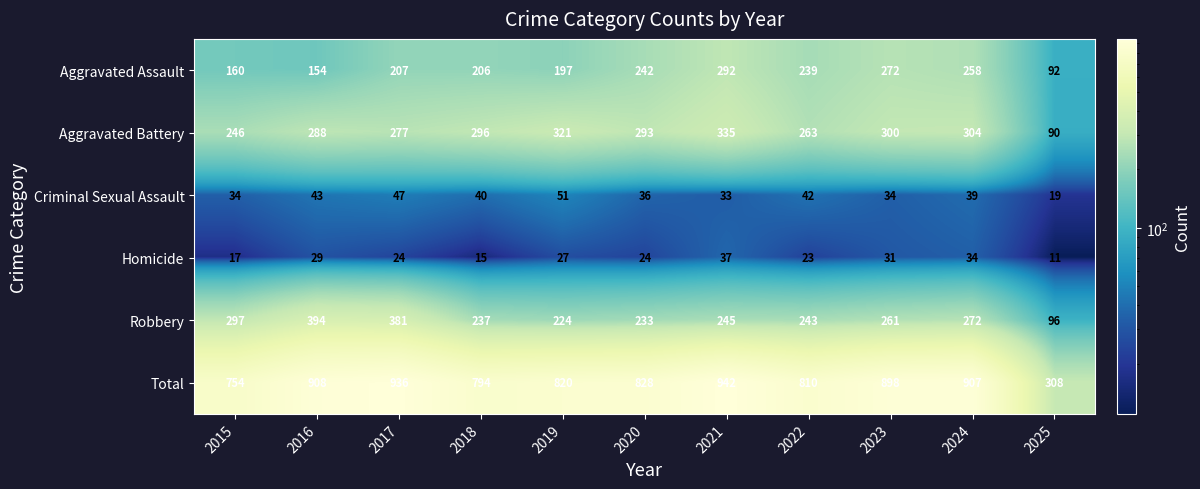

The value of Aggravated Battery at 2023 is 300. True or false?

True